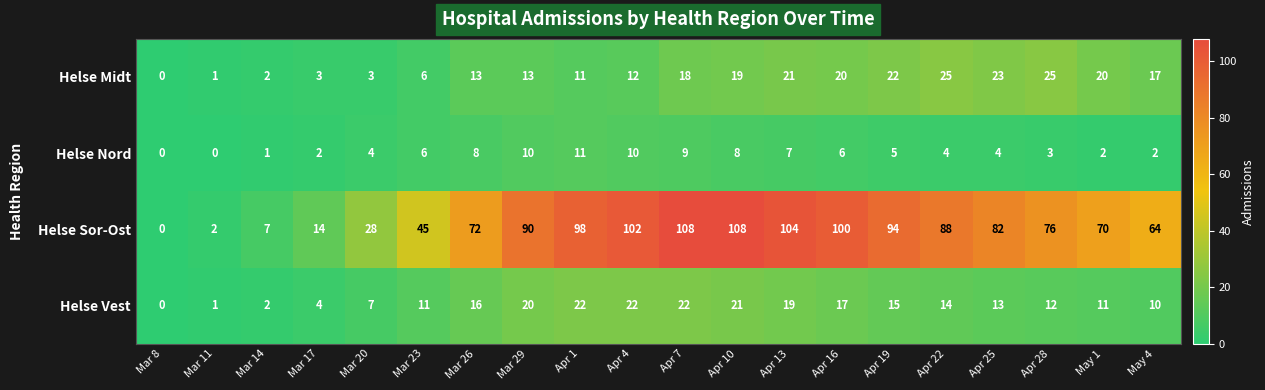

Which series has the widest spread of values?

Helse Sor-Ost